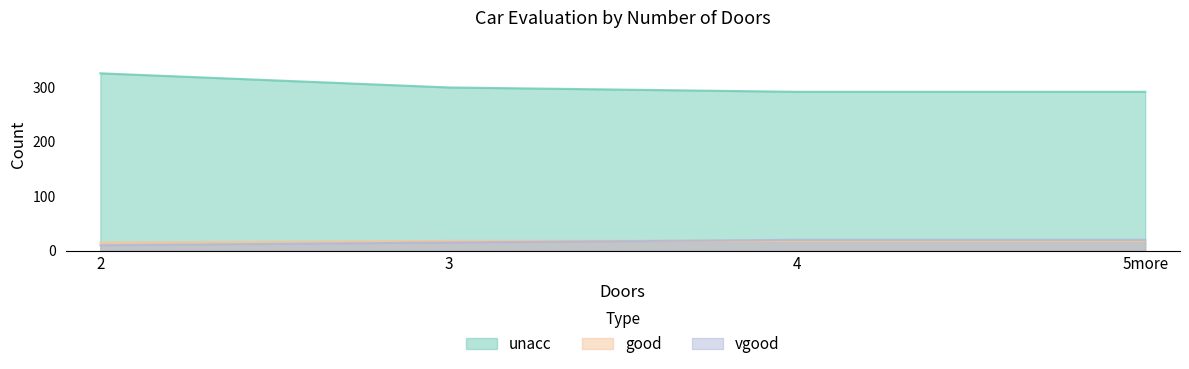

True or false: vgood and unacc intersect in this chart.

False